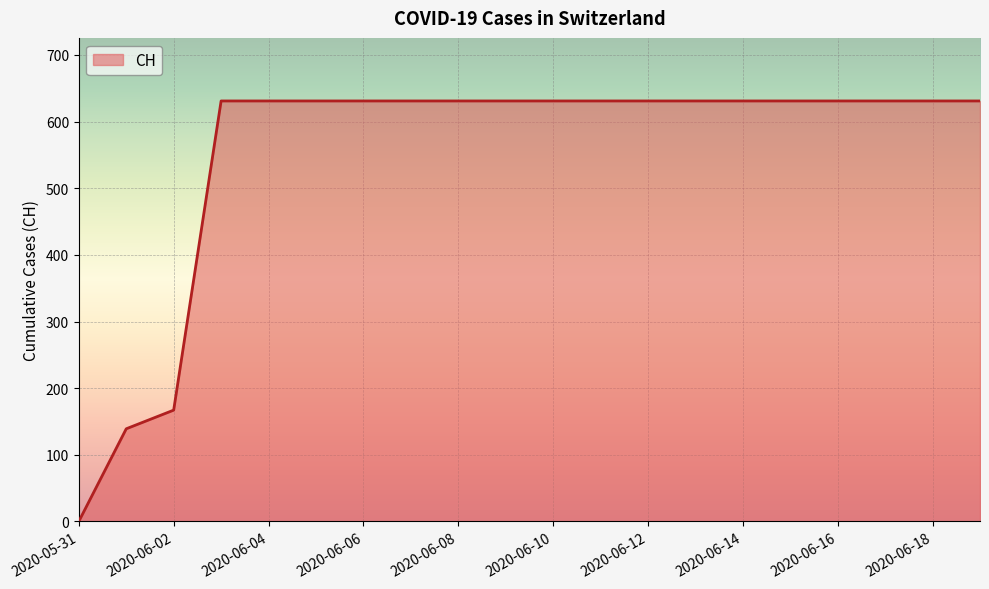

What is the maximum value shown in the chart?

631